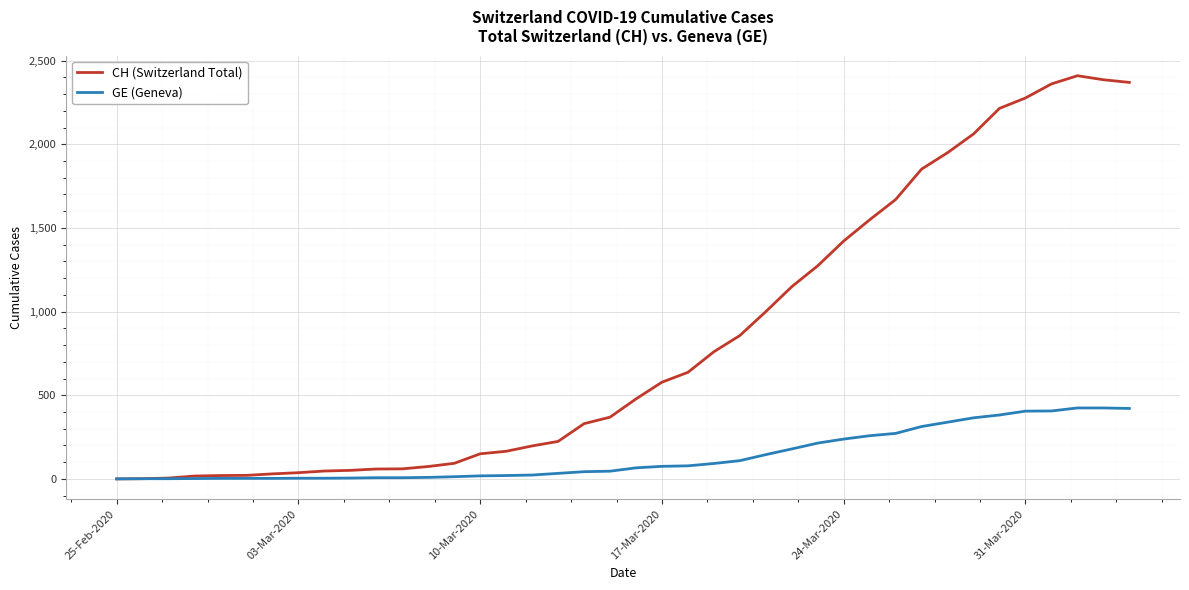

What is the difference between the second highest and minimum values in the GE (Geneva) series?

424